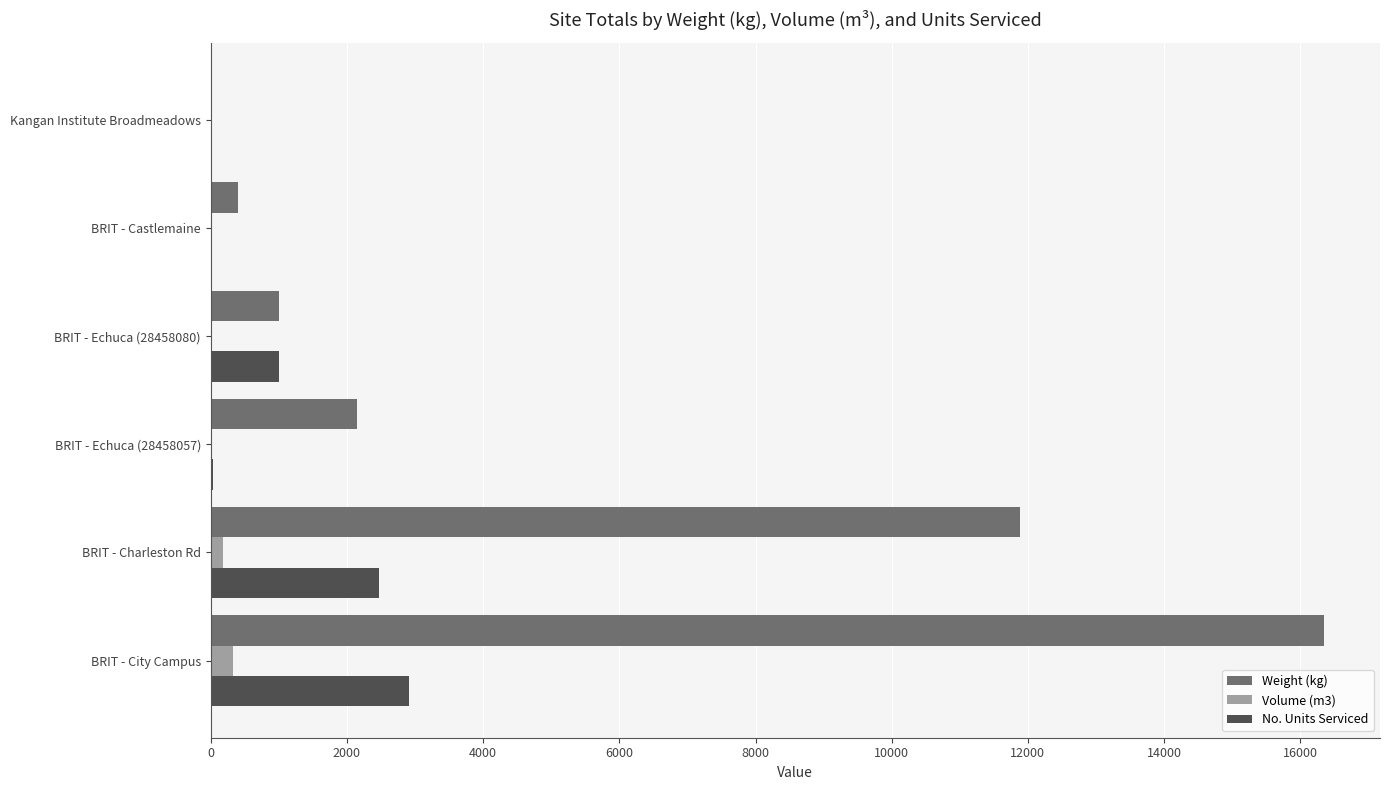

At which category is the sum across all series the highest?

BRIT - City Campus